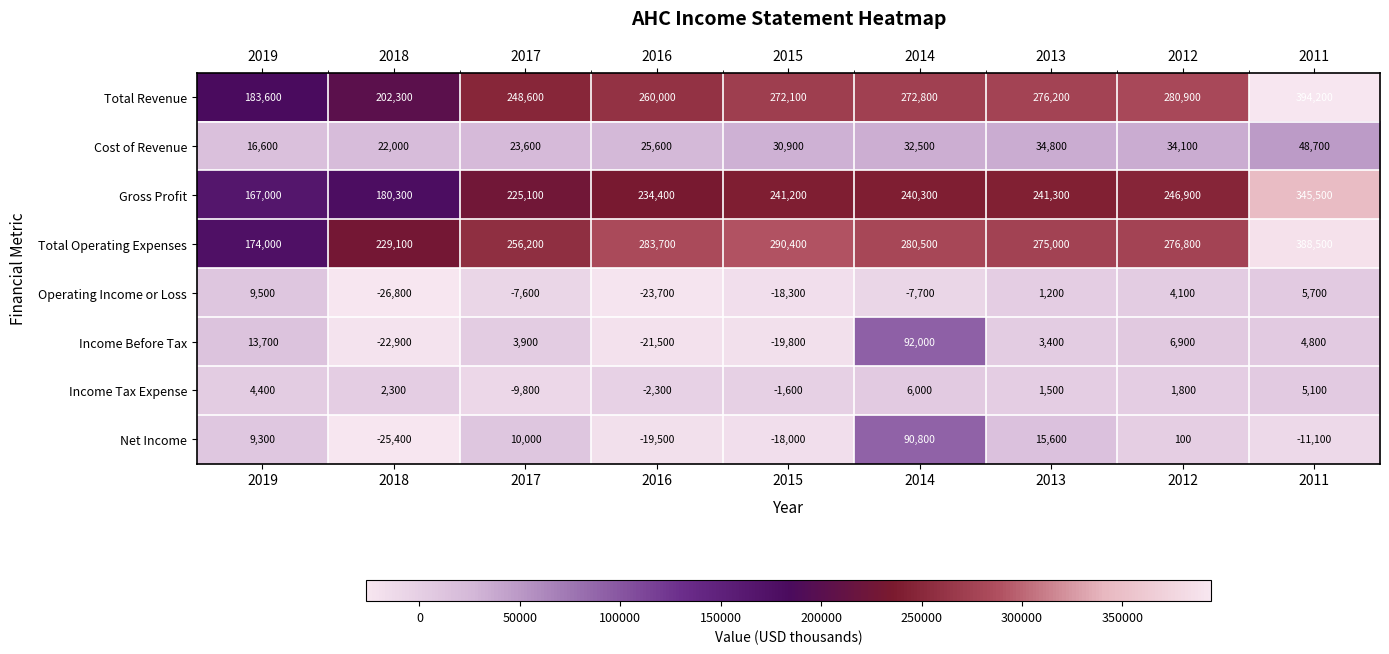

Which series has the largest total across all categories?

Total Operating Expenses